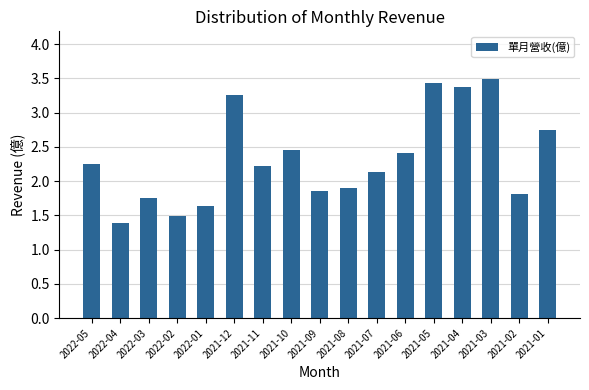

What is the maximum value shown in the chart?

3.5